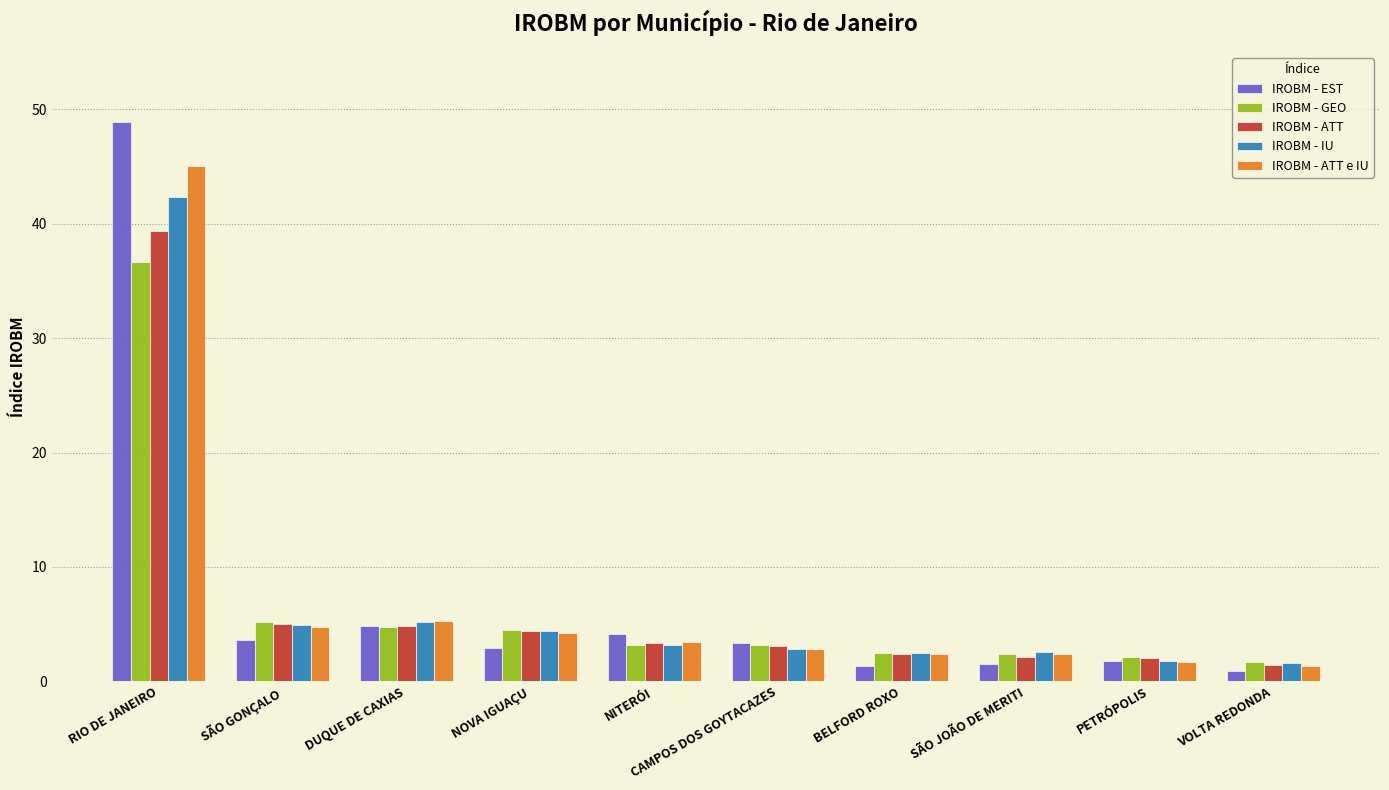

What is the total value across all series at CAMPOS DOS GOYTACAZES?

15.3